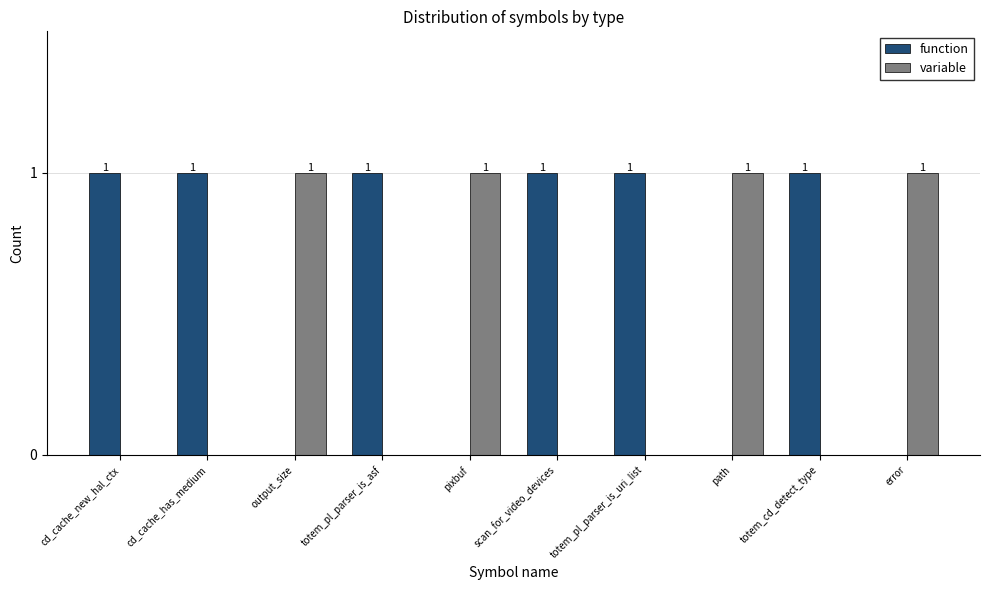

What is the sum of all variable values?

4